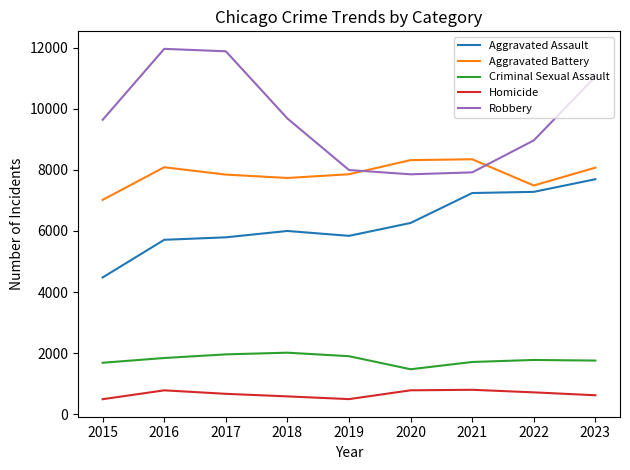

Is the value of Criminal Sexual Assault at 2016 greater than the value of Homicide at 2019?

Yes